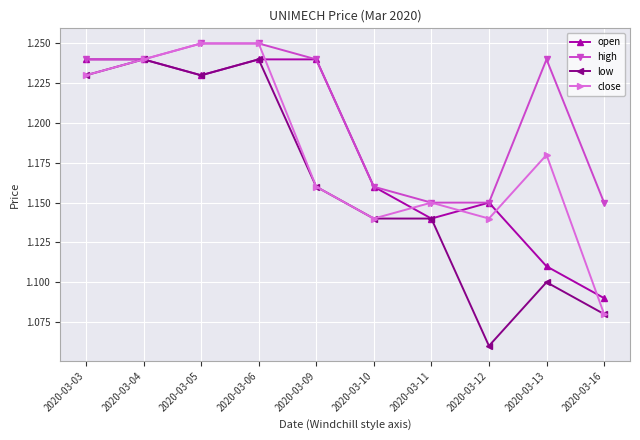

Is it true that open equals 1.8 at 2020-03-04?

False